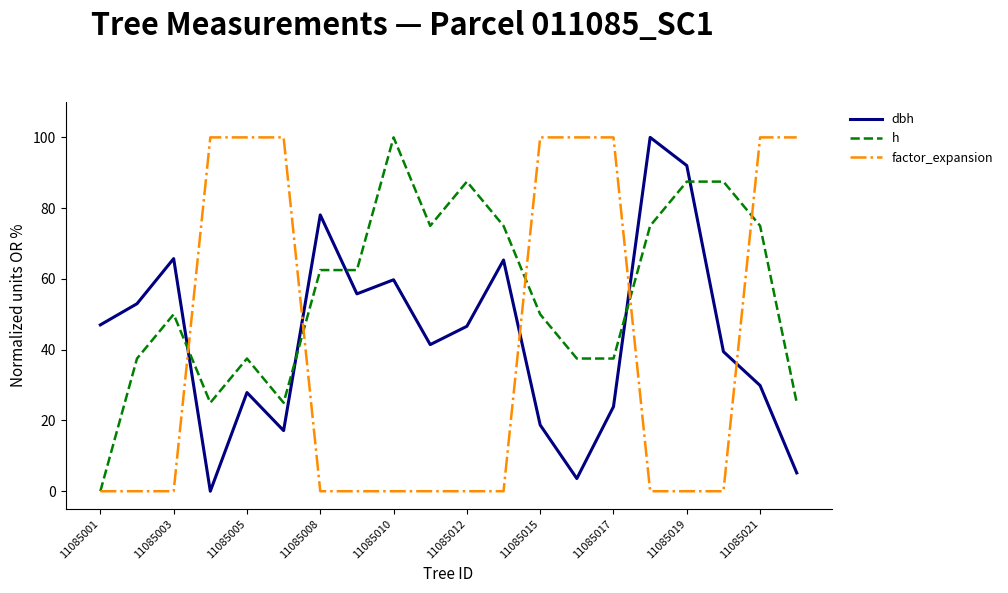

What is the average value of the h series?

55.6